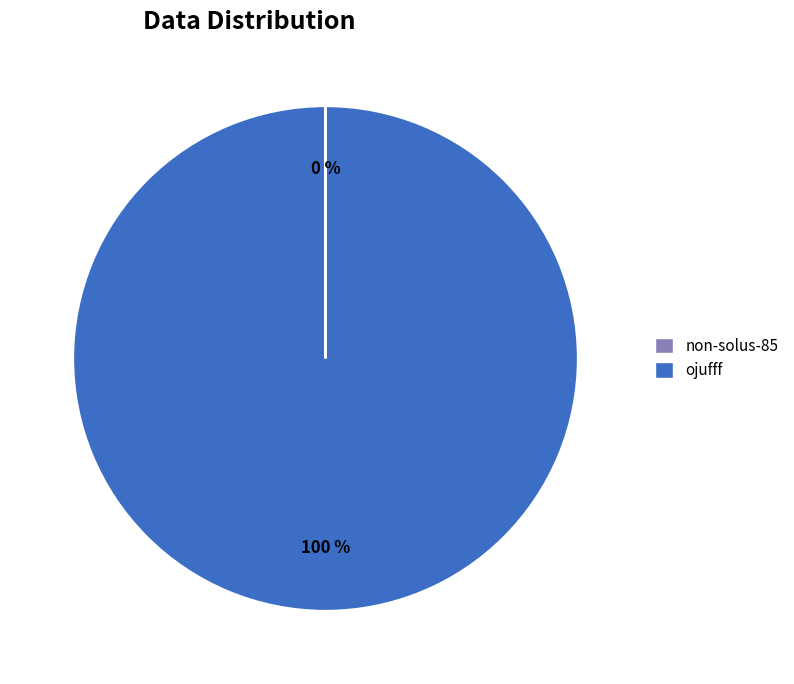

Which category has the biggest portion of the pie?

ojufff